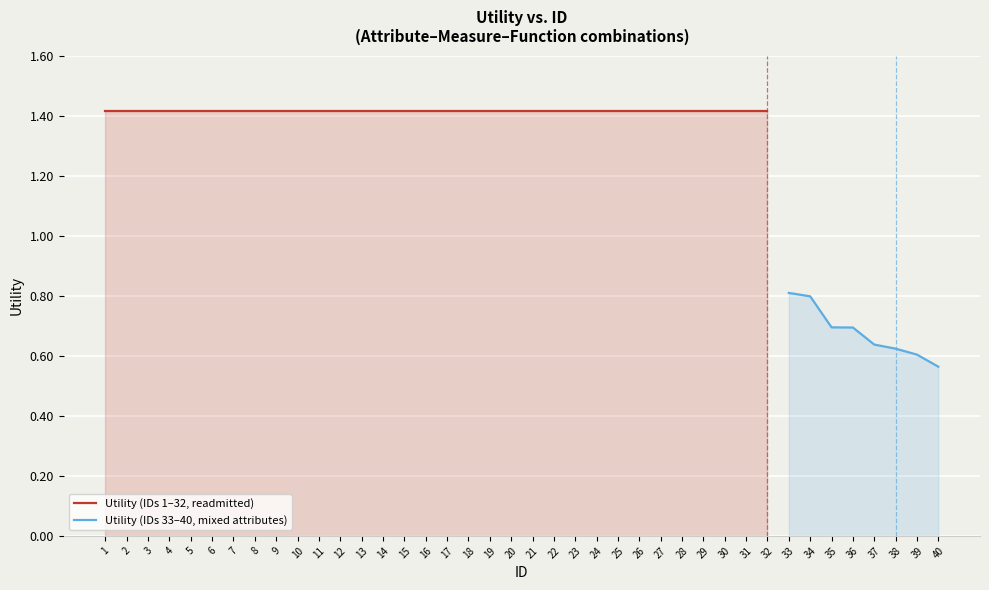

Does the chart display data point markers on the line(s)?

No